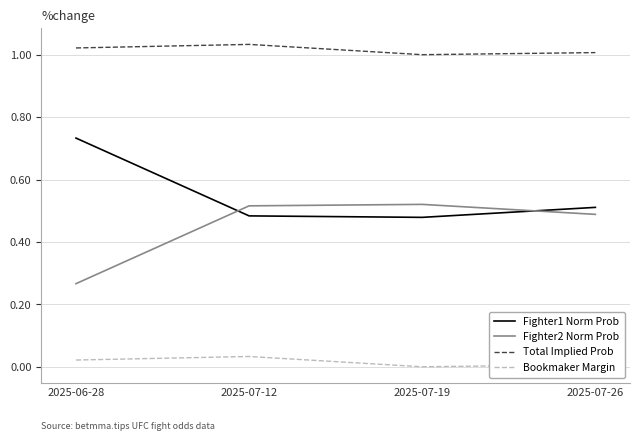

True or false: Fighter2 Norm Prob and Fighter1 Norm Prob cross at least once.

True